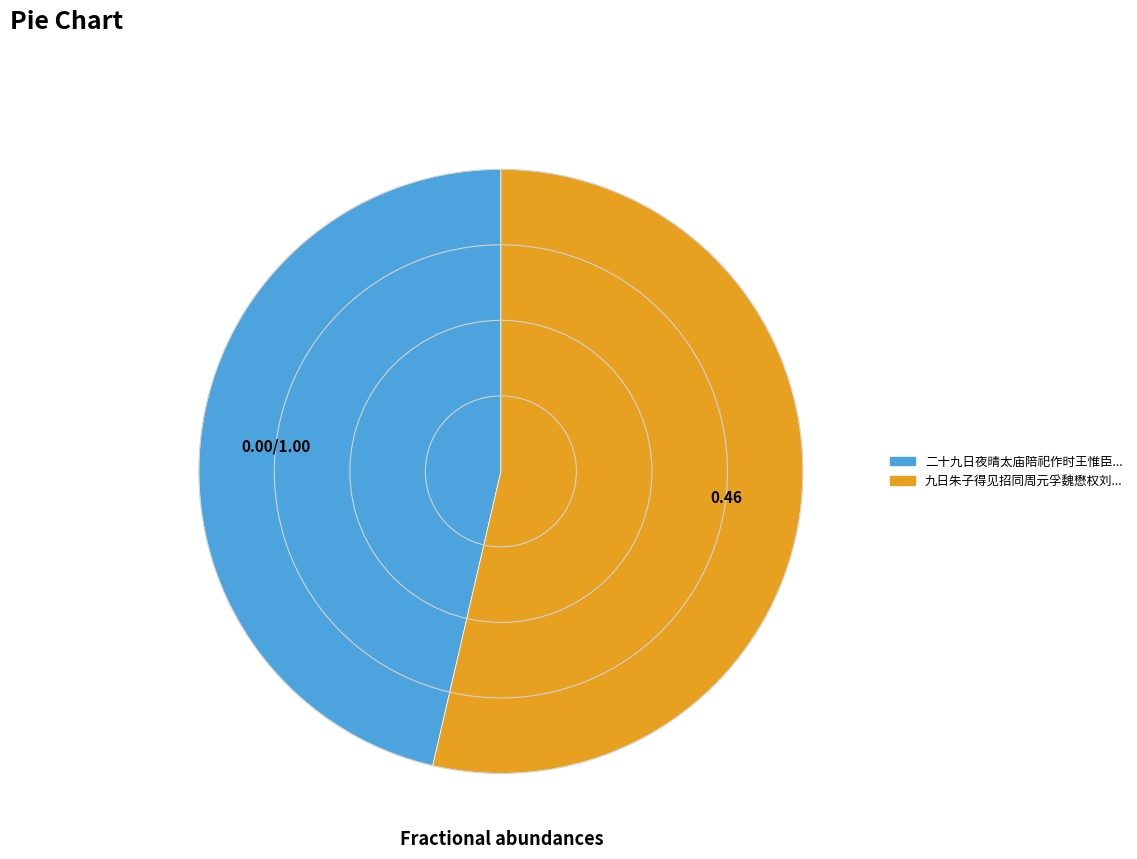

Is there any slice that represents more than half of the pie?

Yes